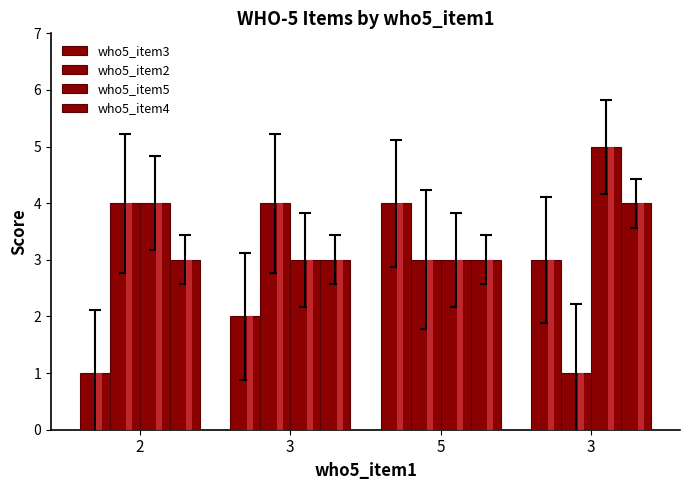

What is the approximate value of who5_item4 at 3?

4